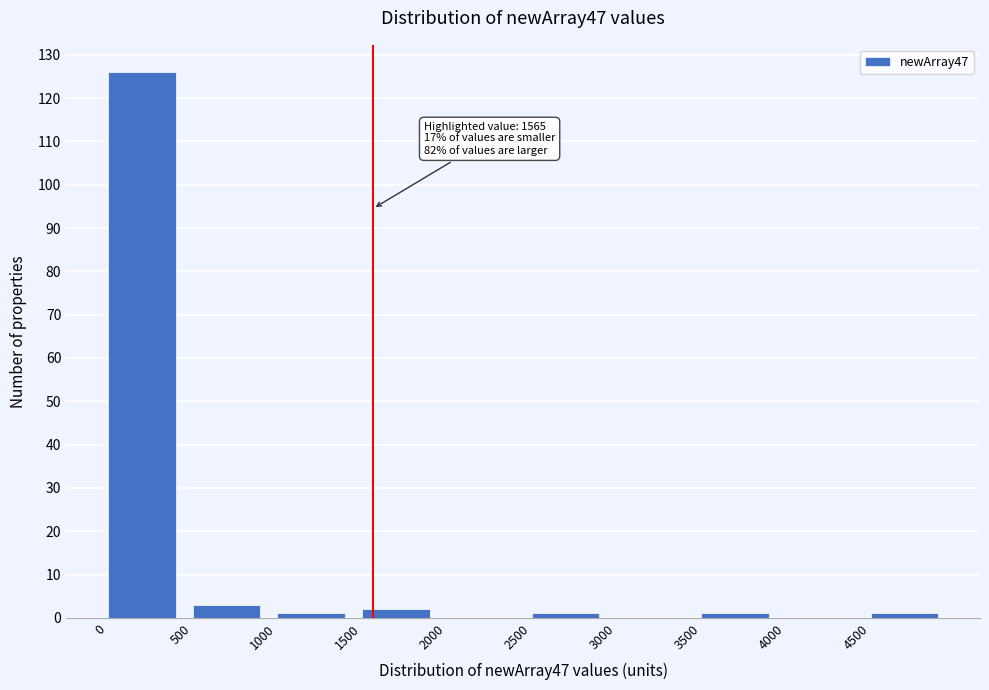

Over which range of the x-axis is the bar tallest?

0 to 500